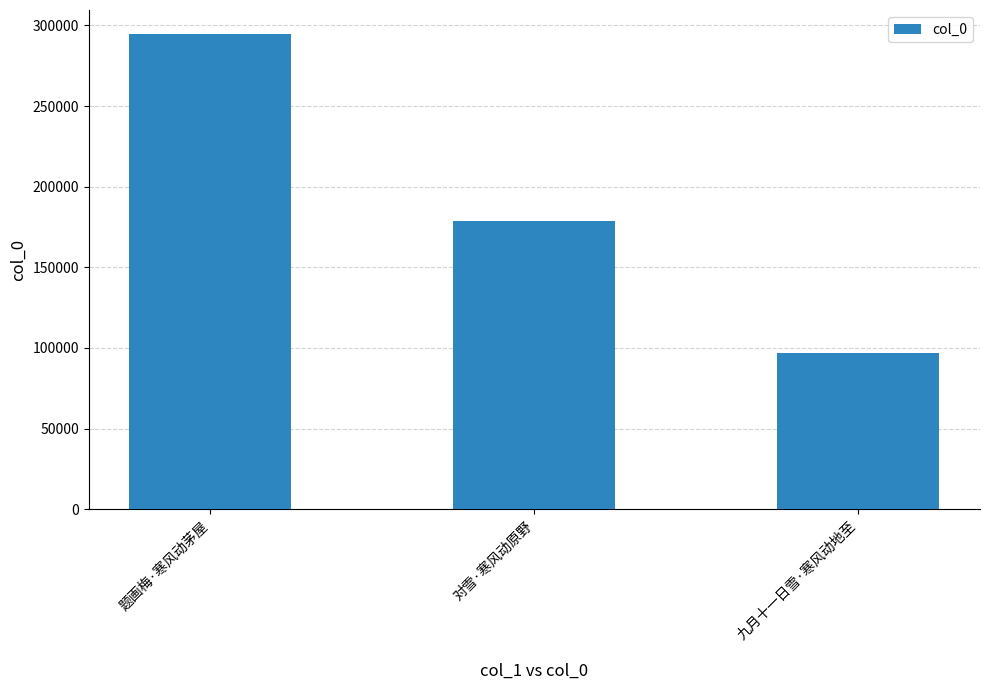

Read the value at 九月十一日雪·寒风动地至.

96647